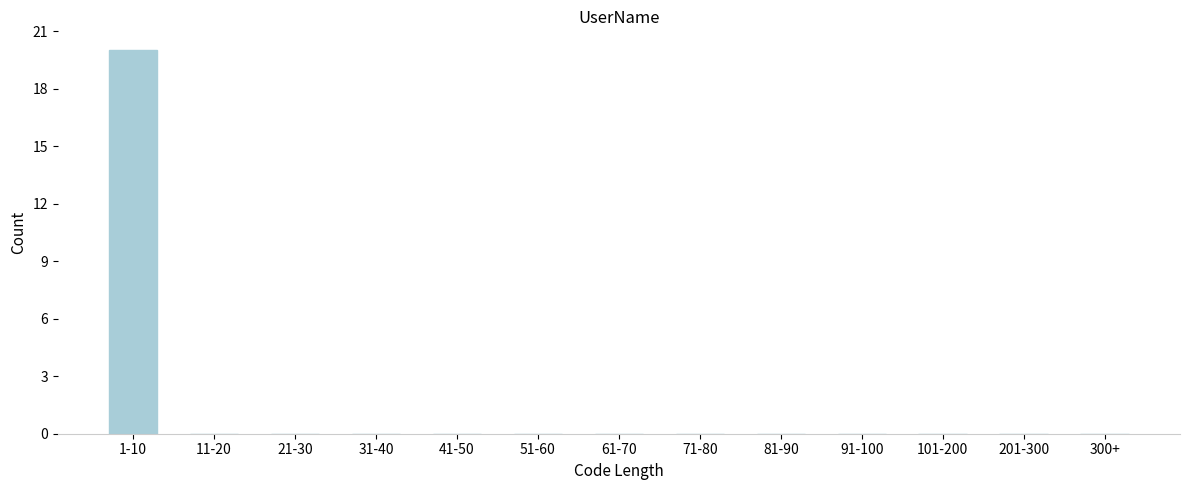

Reading right to left, extract all data points from this chart.

300+=0	201-300=0	101-200=0	91-100=0	81-90=0	71-80=0	61-70=0	51-60=0	41-50=0	31-40=0	21-30=0	11-20=0	1-10=20